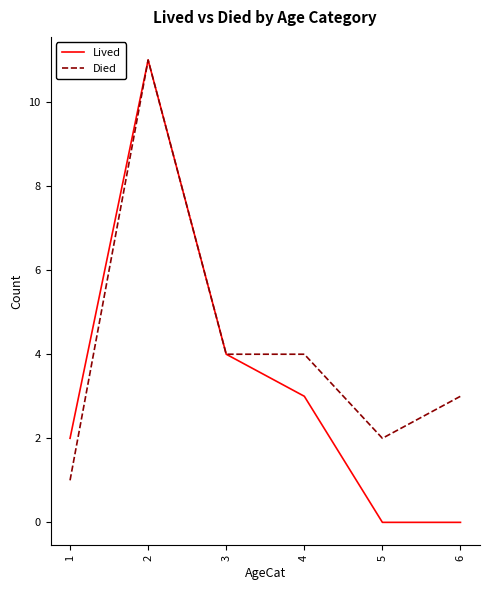

What is the spread (max minus min) of values at 6?

3